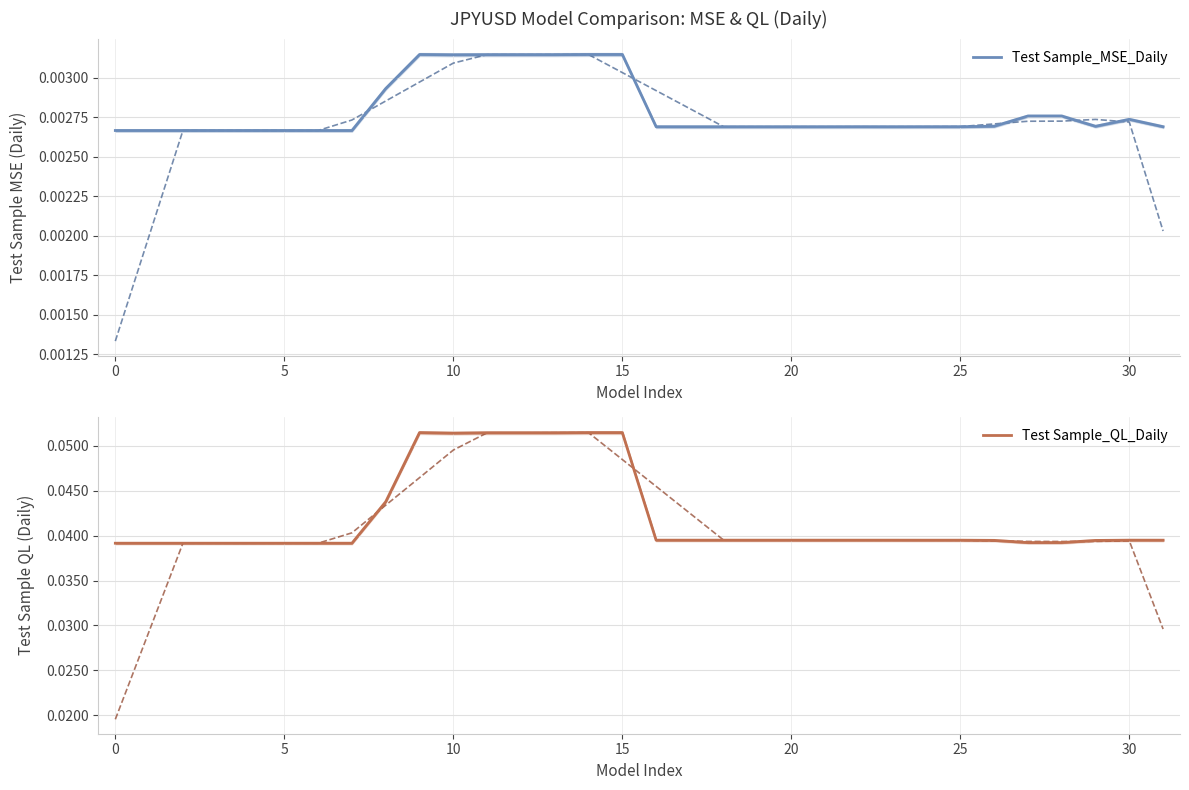

Which series has the largest range (max minus min)?

Test Sample_QL_Daily